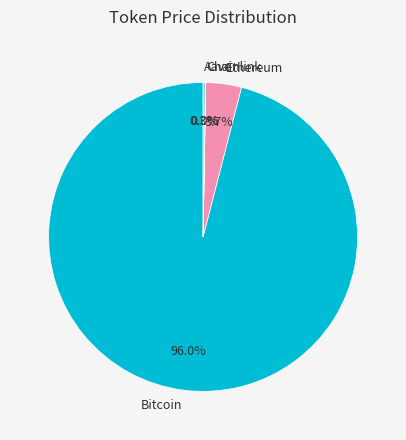

To the nearest percent, what is the difference between the Bitcoin and Ethereum slice percentages?

92%